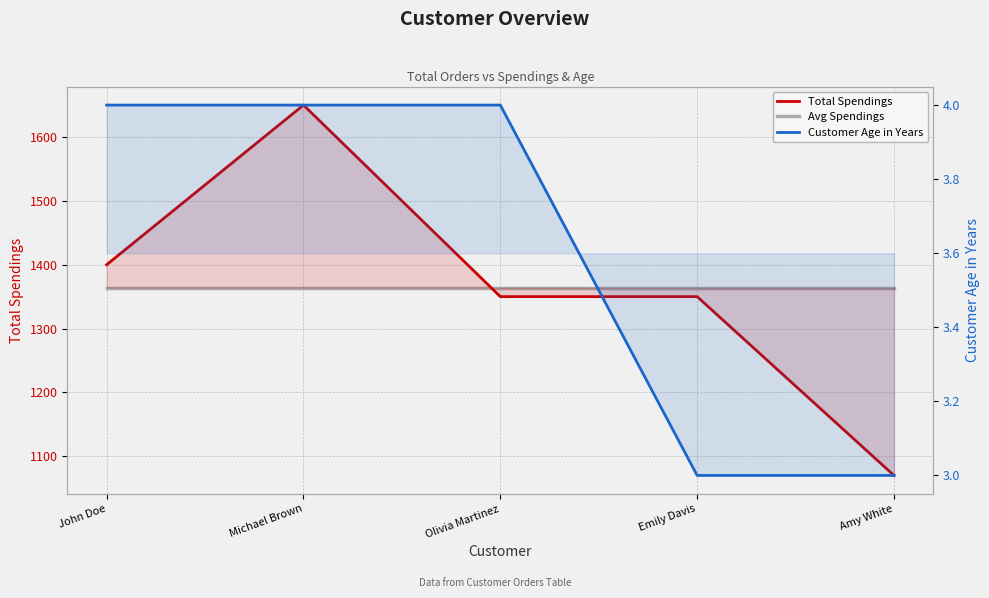

At which label does Total Spendings first exceed 1350?

John Doe